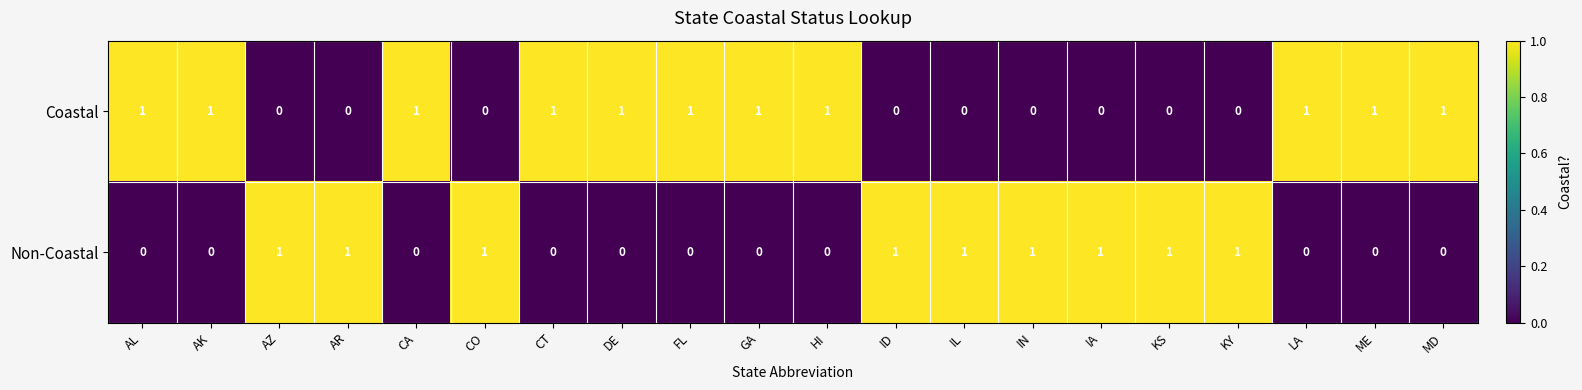

The Coastal series shows 1 at AL. True or false?

True